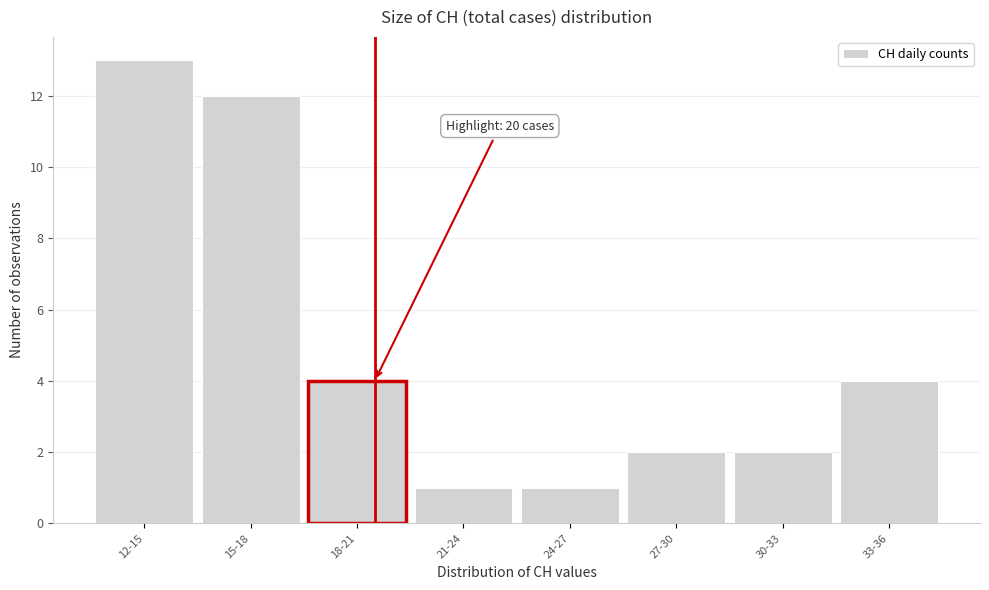

Reading left to right, what are all the values shown in this chart?

12-15=13	15-18=12	18-21=4	21-24=1	24-27=1	27-30=2	30-33=2	33-36=4